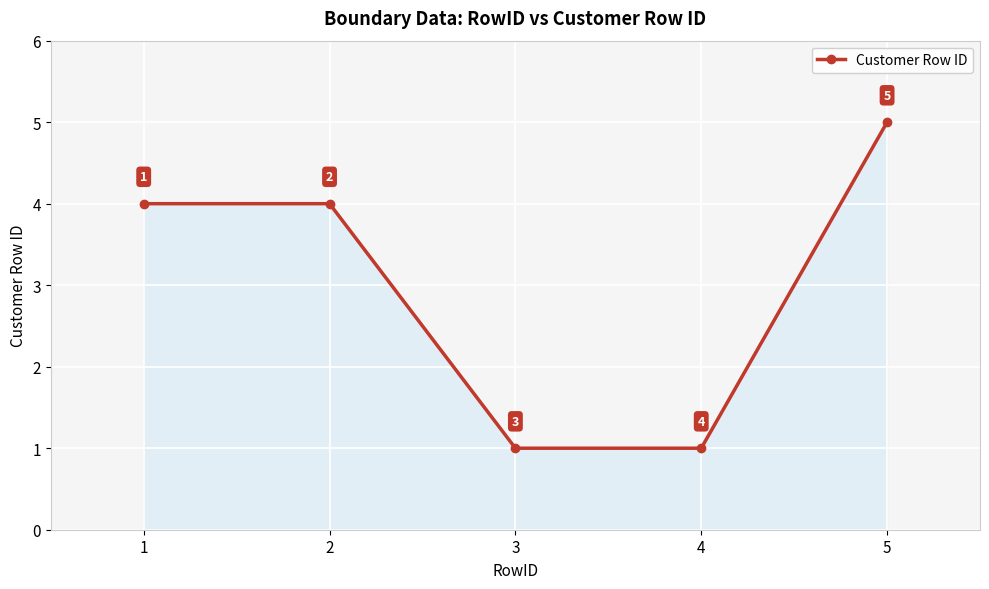

What is the difference between the values at 2 and 3?

3